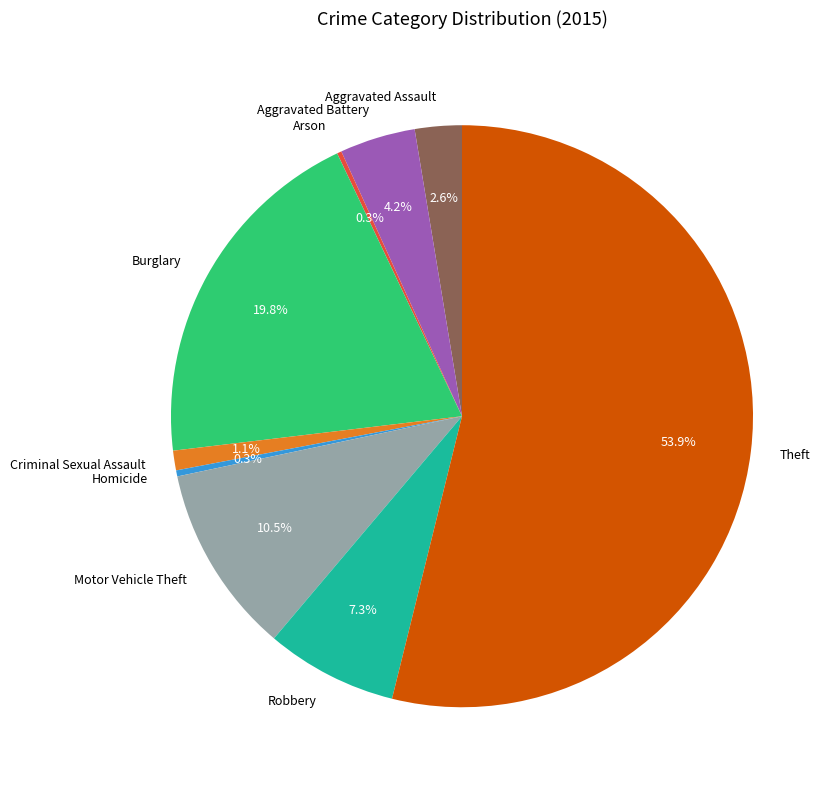

Combined, do Robbery and Aggravated Assault account for over 50%?

No